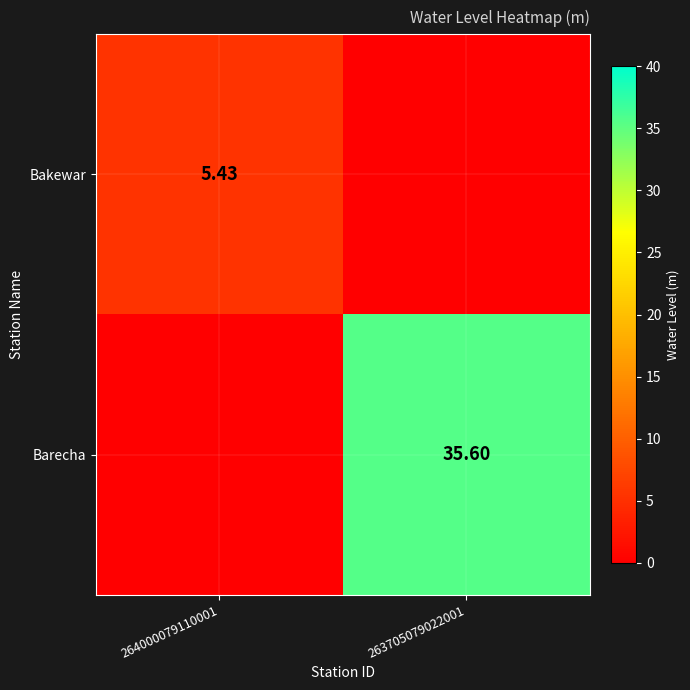

Count the number of data series in this chart.

2